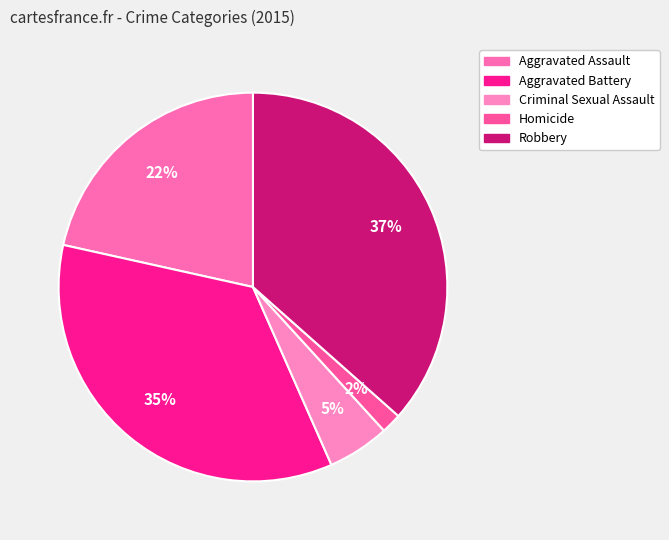

To the nearest percent, what is the average slice percentage?

20%